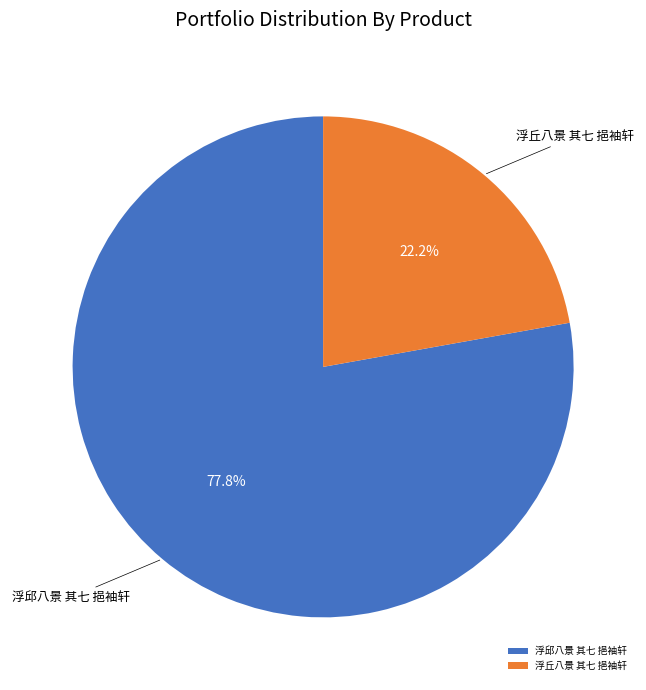

Rank the categories by value from lowest to highest.

浮丘八景 其七 挹袖轩, 浮邱八景 其七 挹袖轩